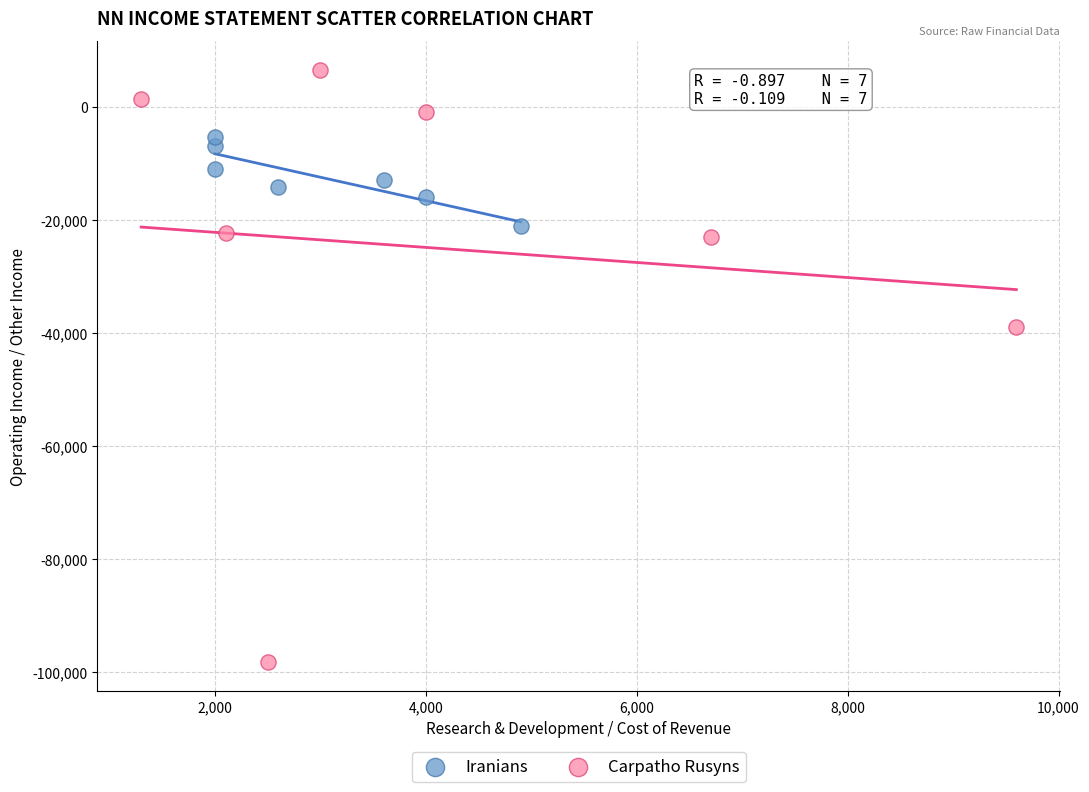

What are all the series names shown in the legend?

Iranians, Carpatho Rusyns